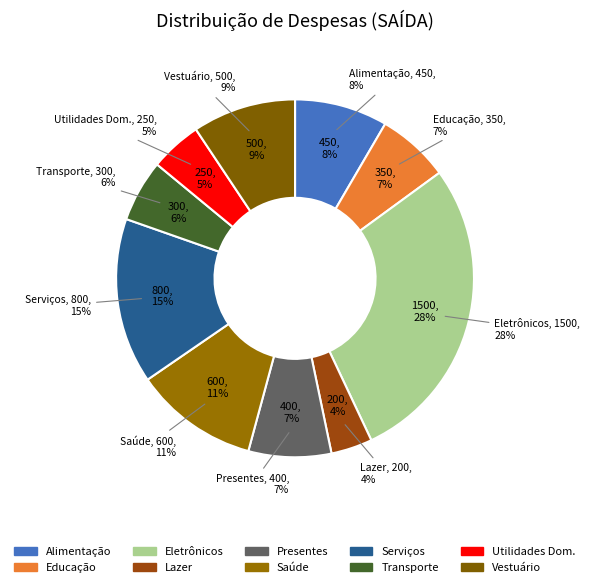

What is the smallest slice in the pie chart?

Lazer